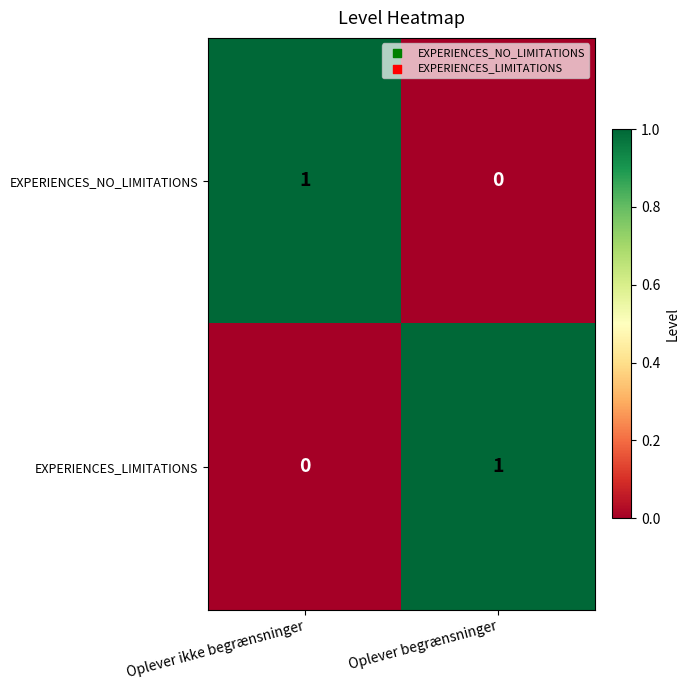

Reading right to left, transcribe all the data shown in this chart.

EXPERIENCES_NO_LIMITATIONS: Oplever begrænsninger=0	Oplever ikke begrænsninger=1
EXPERIENCES_LIMITATIONS: Oplever begrænsninger=1	Oplever ikke begrænsninger=0